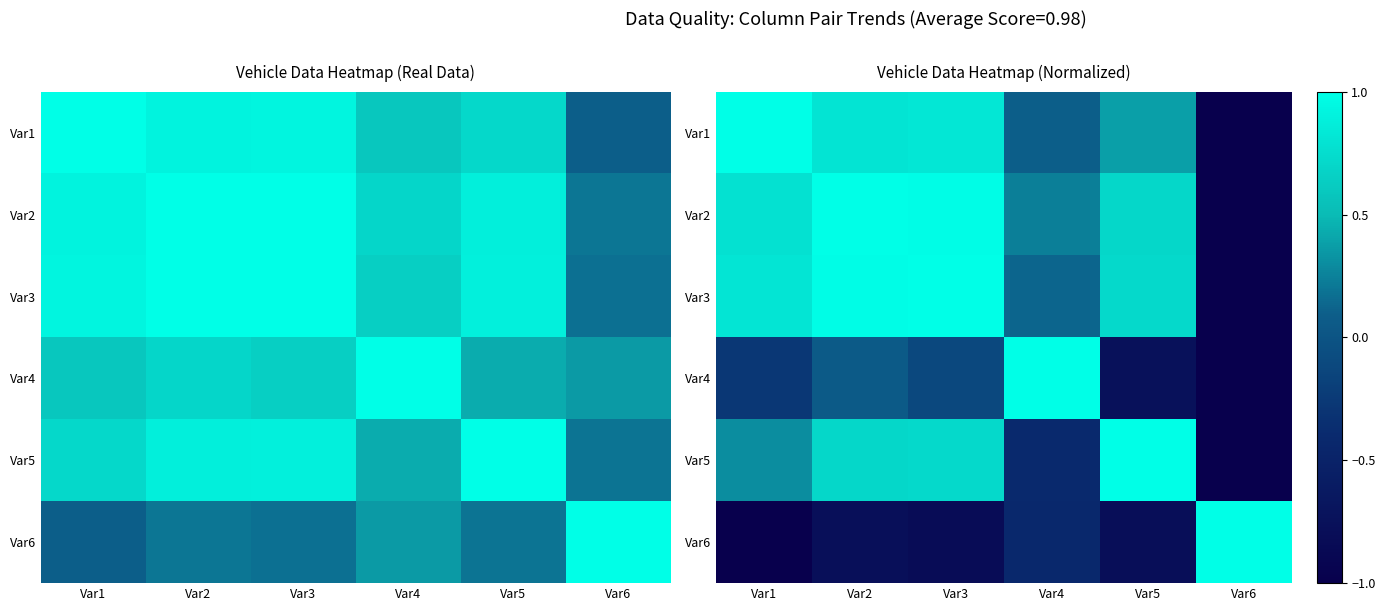

At Var1, list the series in order from largest to smallest.

Var1, Var3, Var2, Var5, Var4, Var6